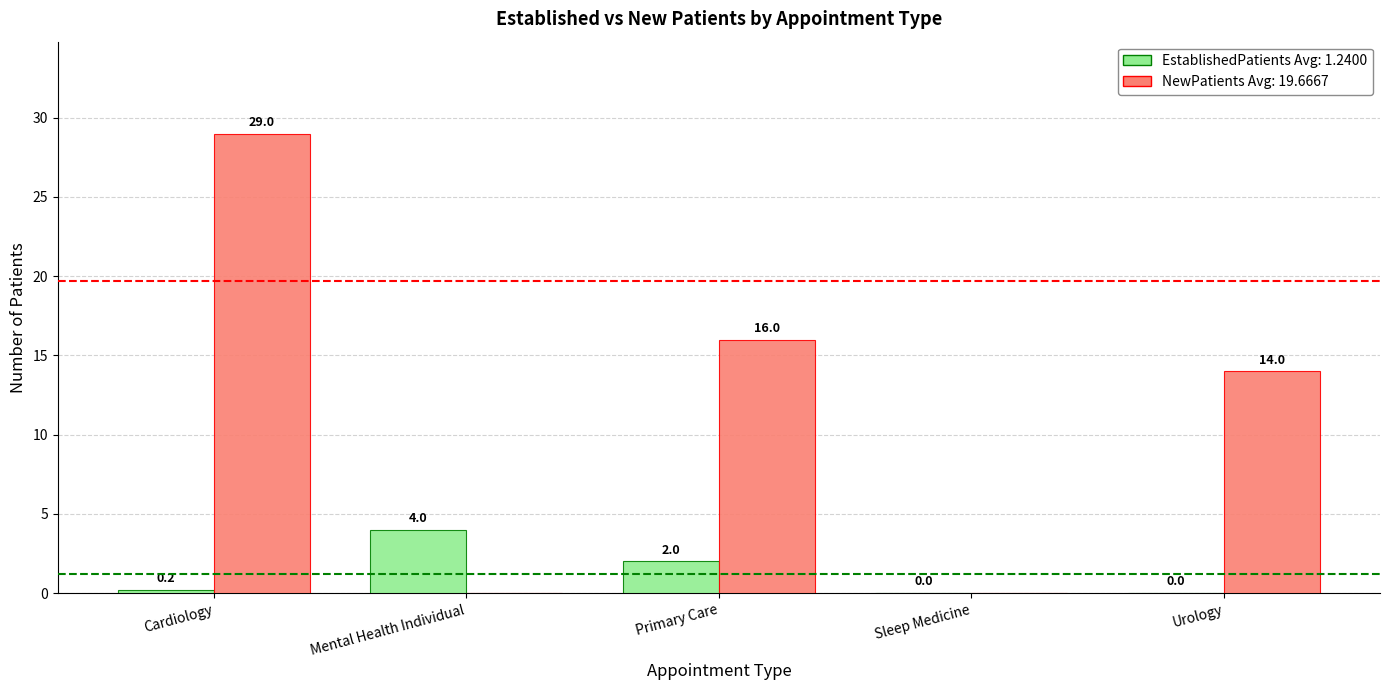

What is the greatest value displayed?

29.0